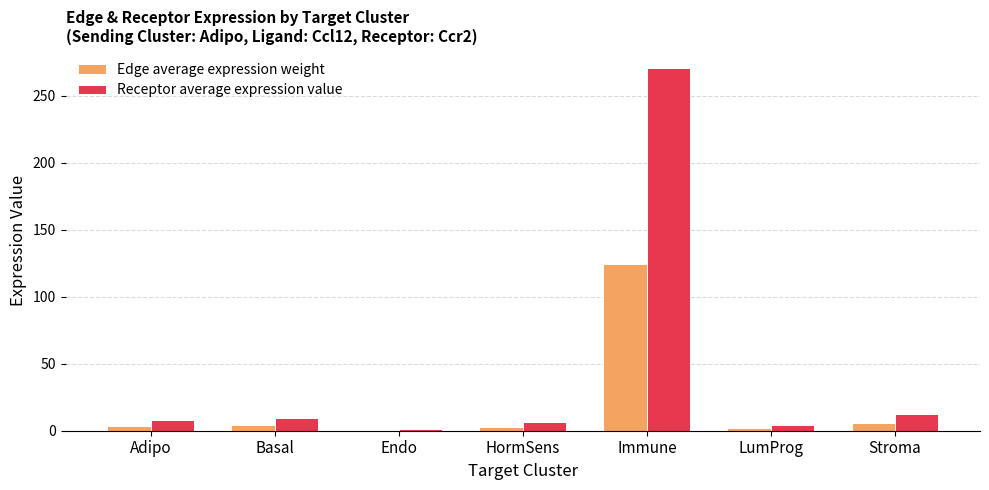

Which category has the highest value across all series?

Immune